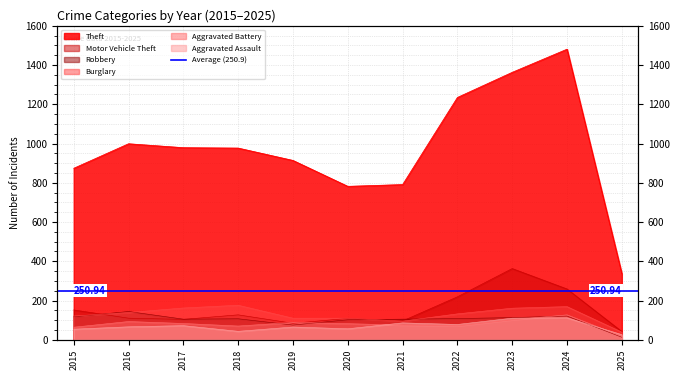

How many distinct data groups are displayed?

6